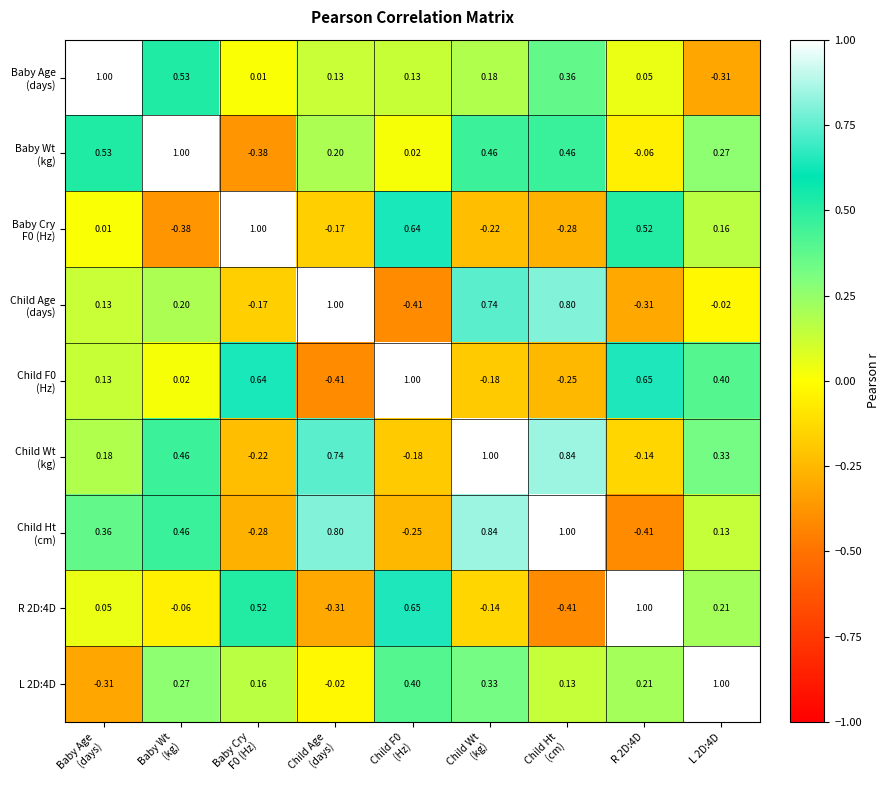

Count the number of data series in this chart.

9